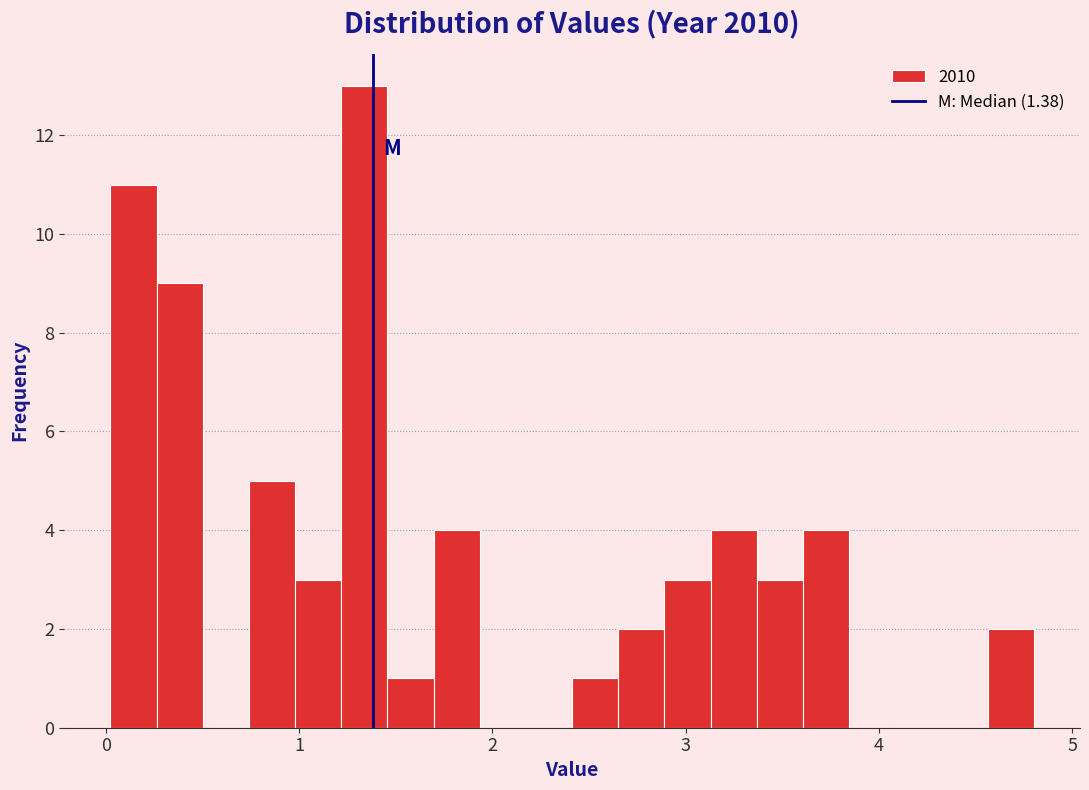

Around what value on the x-axis is the tallest bar? Give the approximate position of its centre, as read against the axis.

1.3